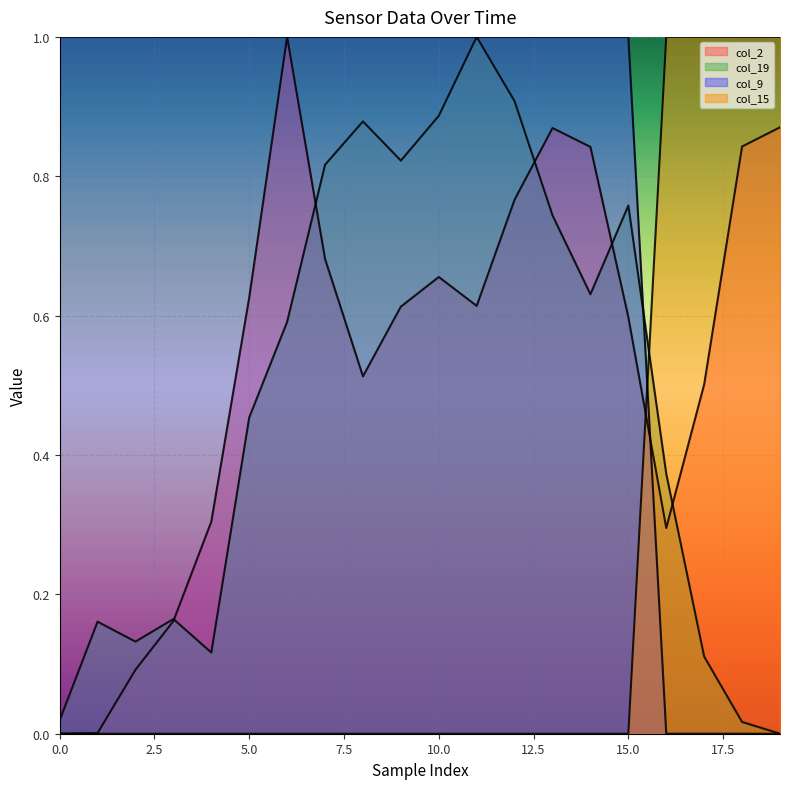

The col_2 series shows 0.6 at 15. True or false?

True